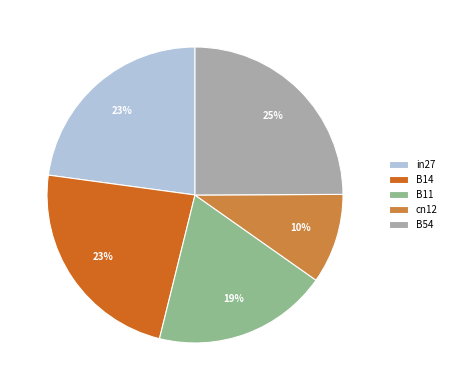

To the nearest percent, what is the difference between the largest and smallest slice percentages?

15%